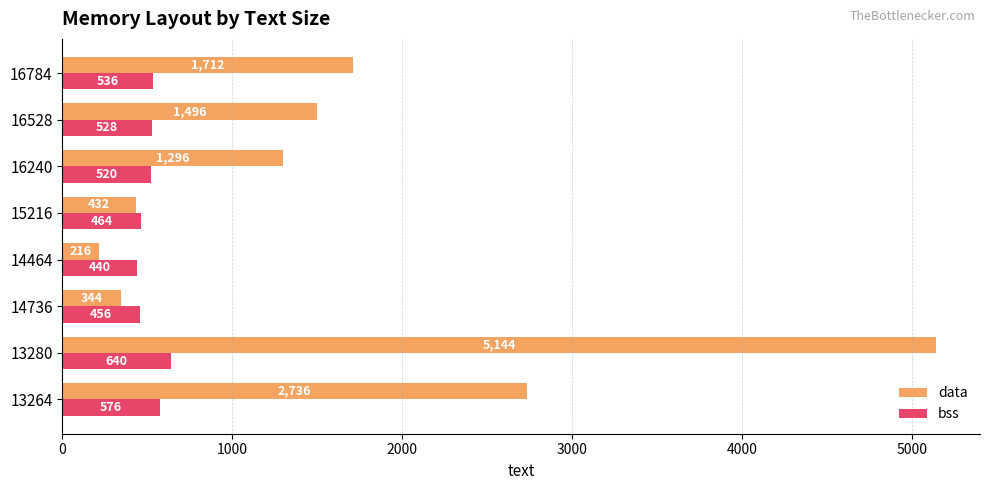

What is the average value of the data series?

1672